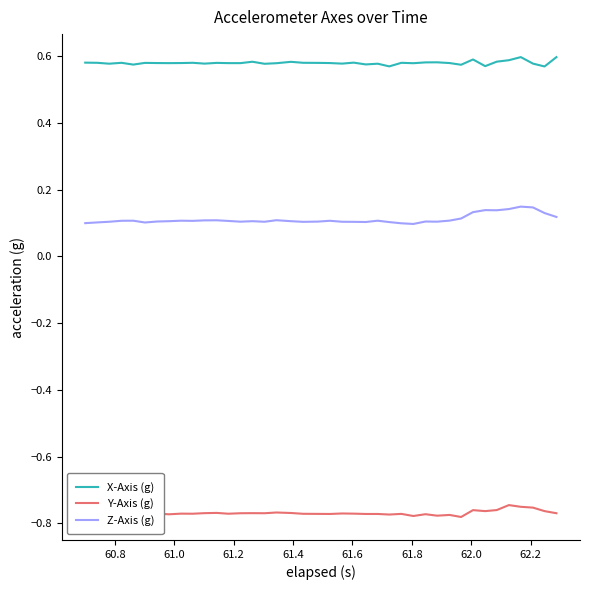

True or false: X-Axis (g) and Z-Axis (g) cross at least once.

False